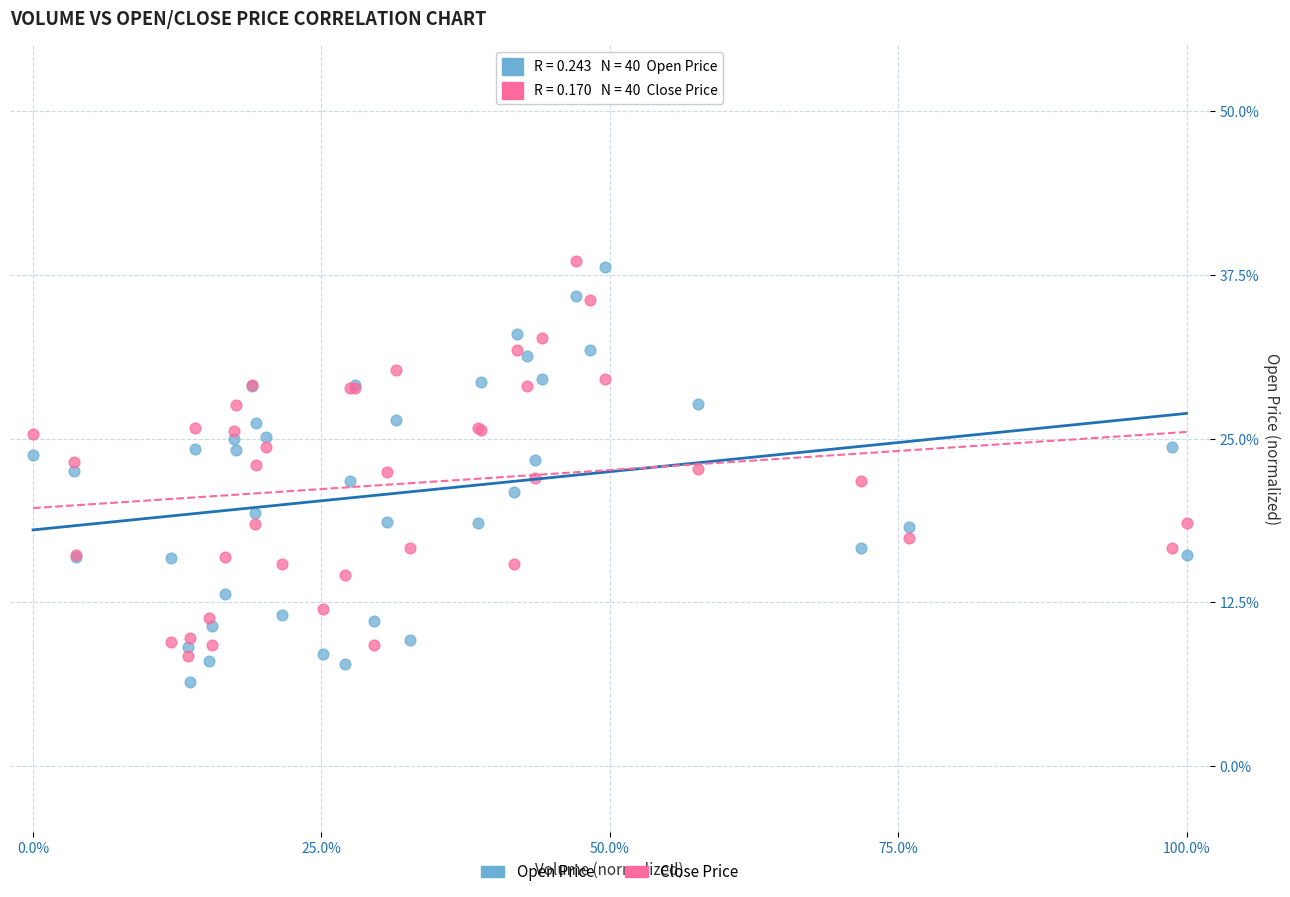

What is the X range (max minus min) for the scatter plot?

100.0